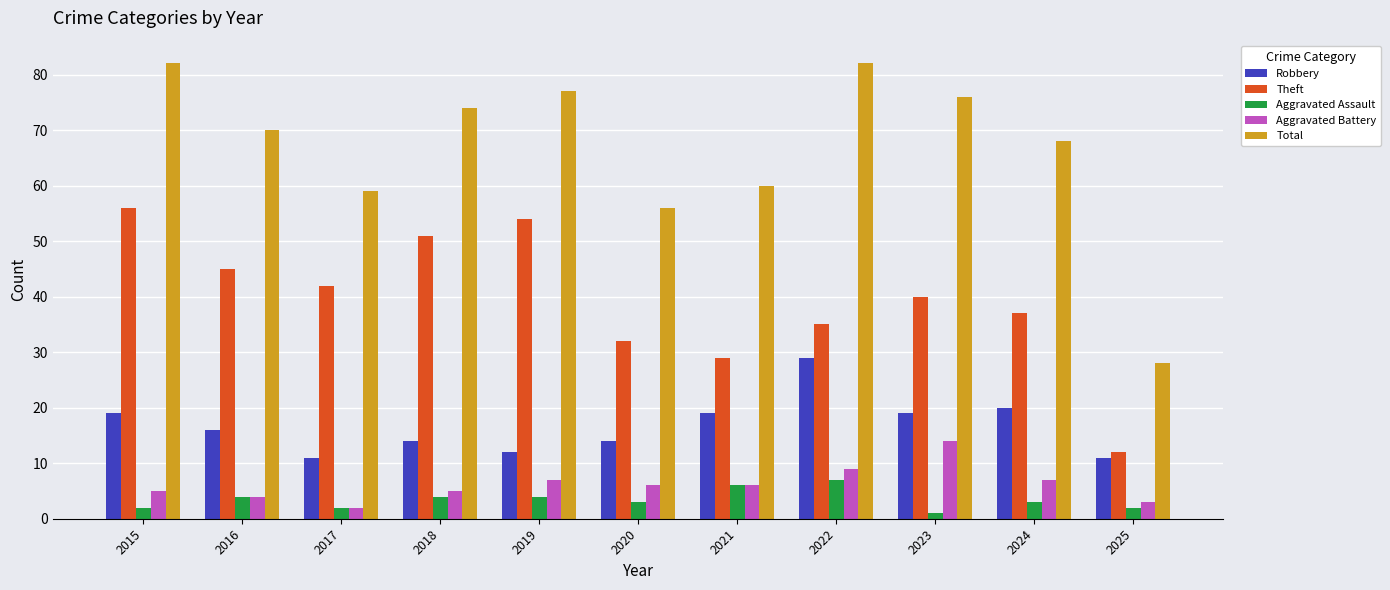

What is the value of the Aggravated Assault bar at the 2nd from the left?

4